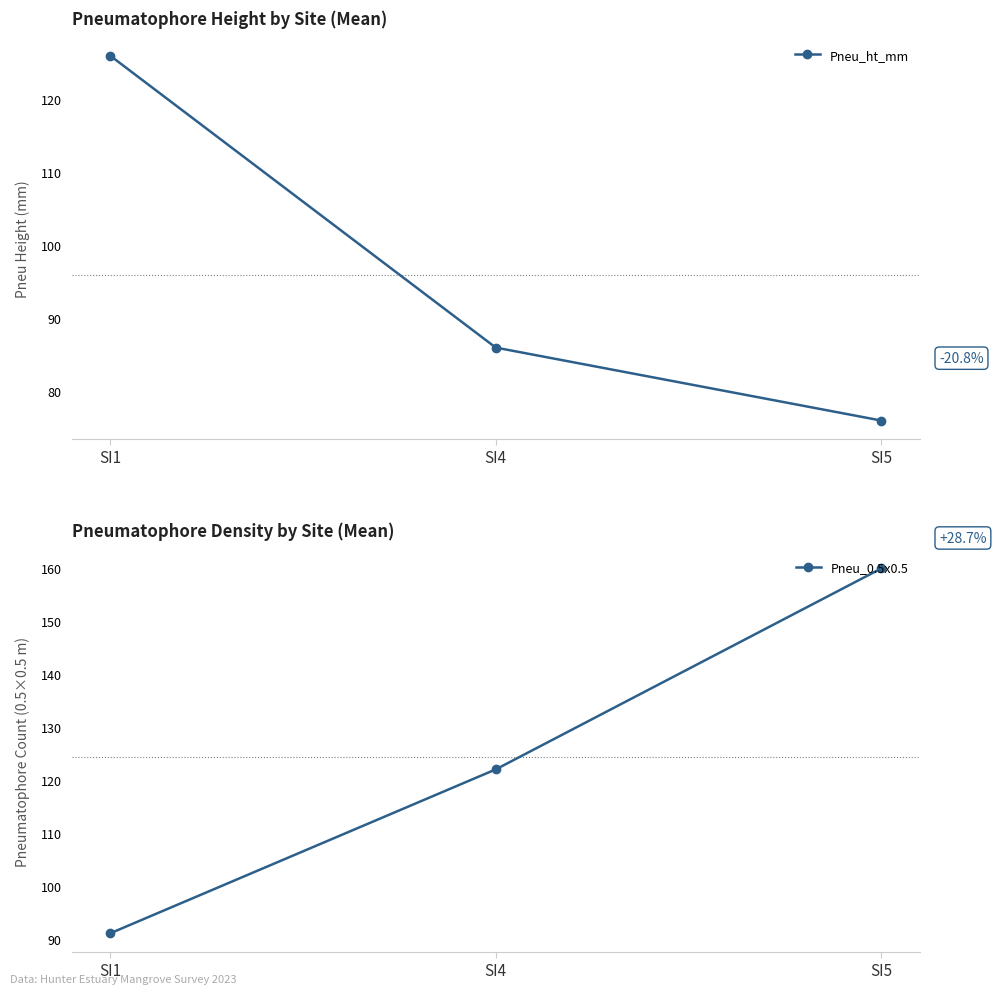

Reading right to left, transcribe all the data shown in this chart.

Pneu_ht_mm: 76	86	126
Pneu_0.5x0.5: 160	122	91